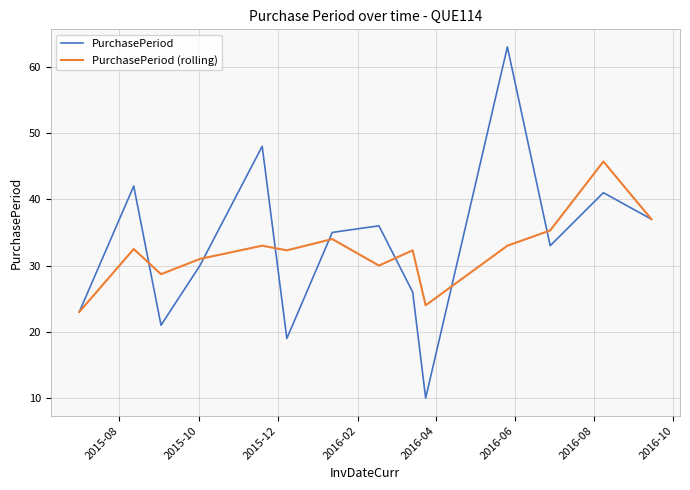

List the series in order of their peak value, lowest first.

PurchasePeriod (rolling), PurchasePeriod